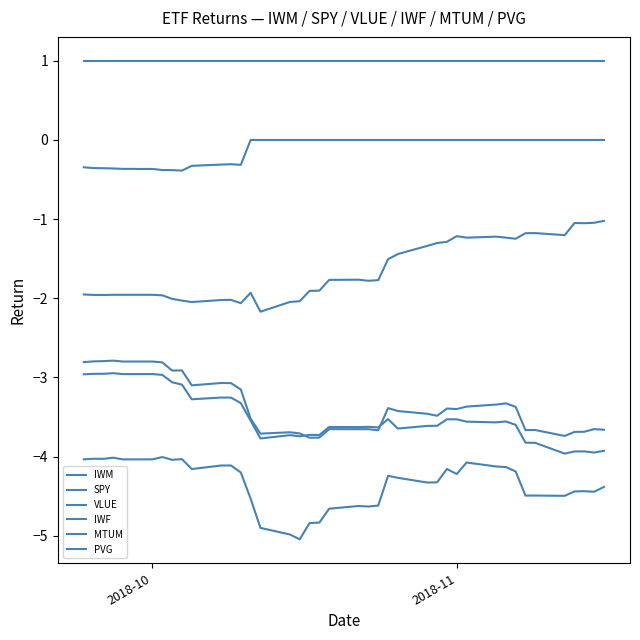

Does the chart have visible grid lines?

No